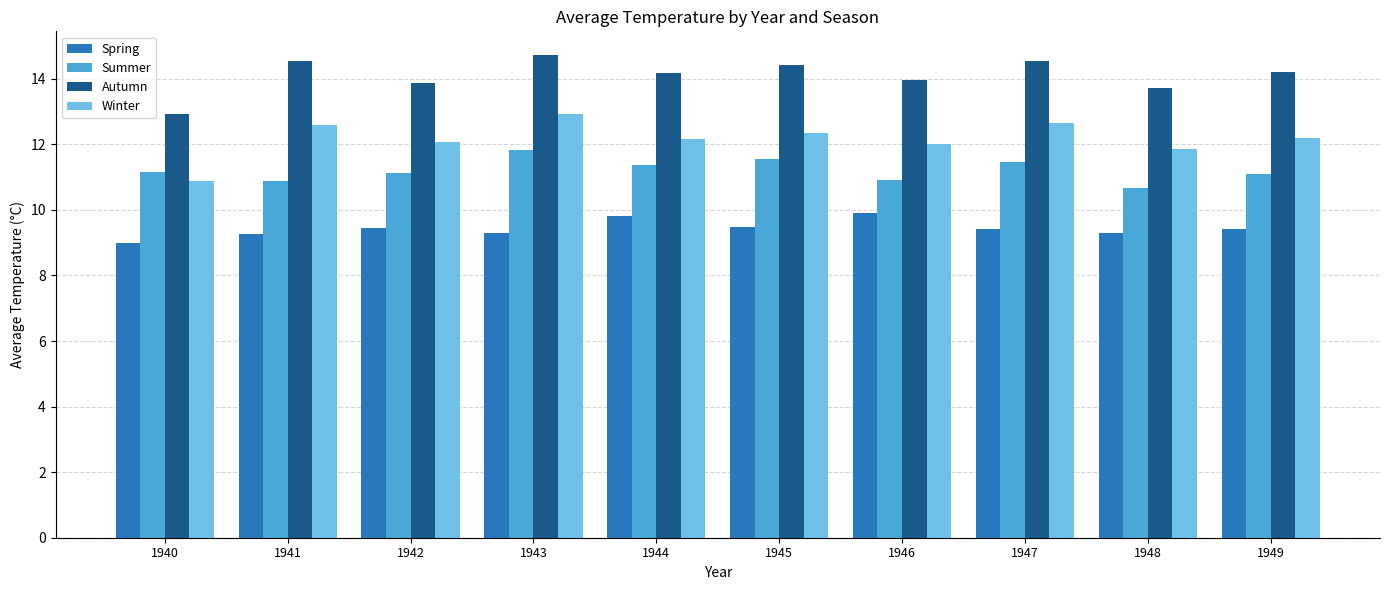

What is the difference between the Autumn values at 1940 and 1946?

1.0